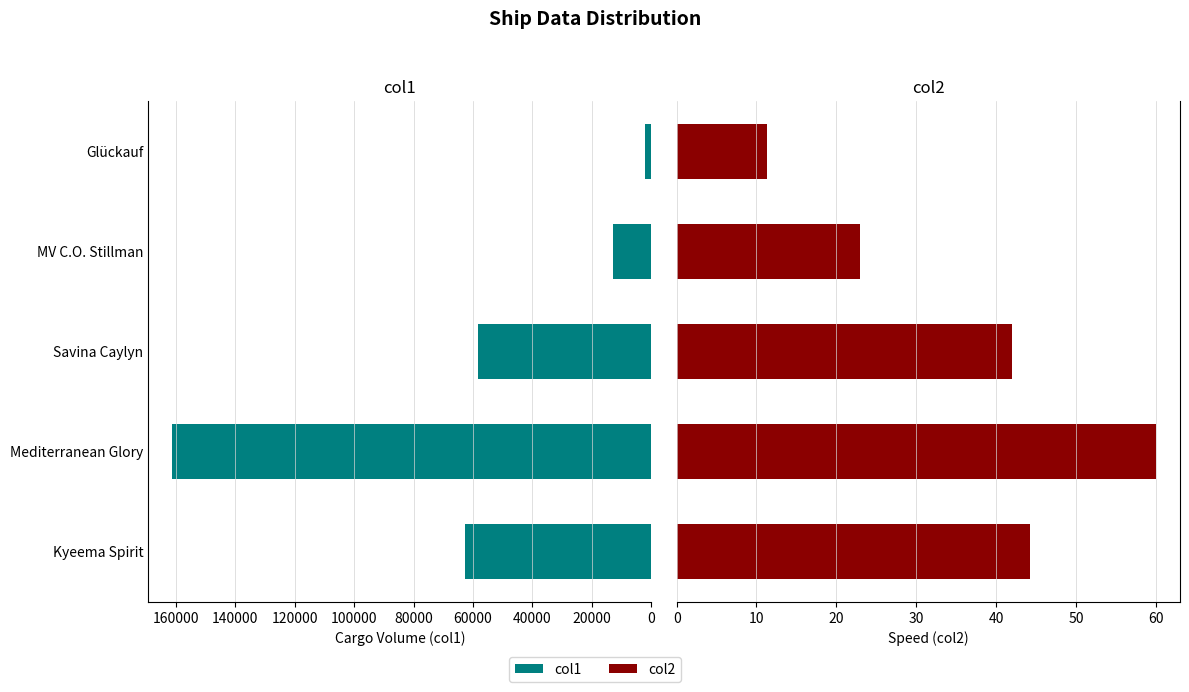

Is the value of col1 at MV C.O. Stillman greater than the value of col2 at MV C.O. Stillman?

Yes